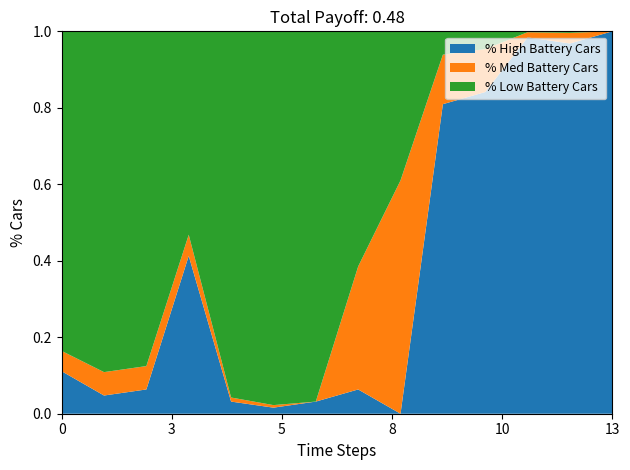

Is it true that % High Battery Cars equals 1.5 at 13?

False